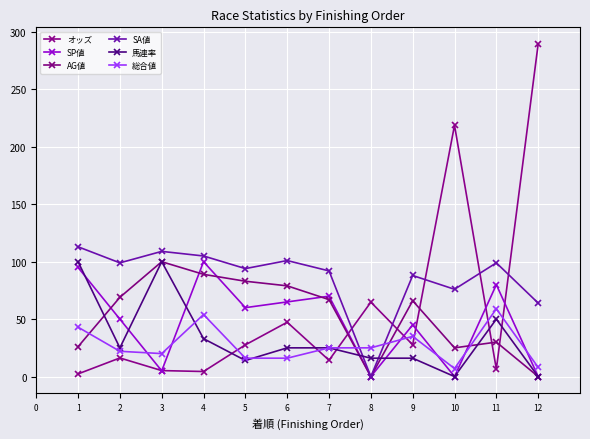

What is the sum of all AG値 values?

634.0